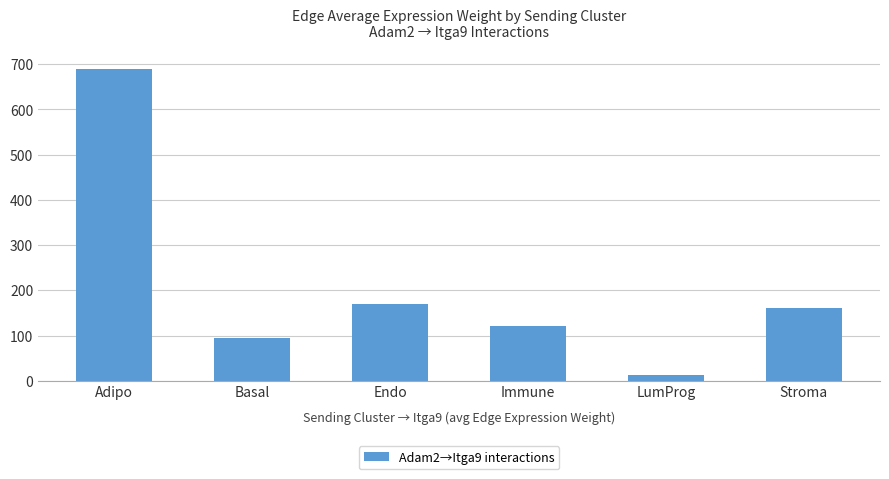

What is the difference between the values at Stroma and Basal?

68.2